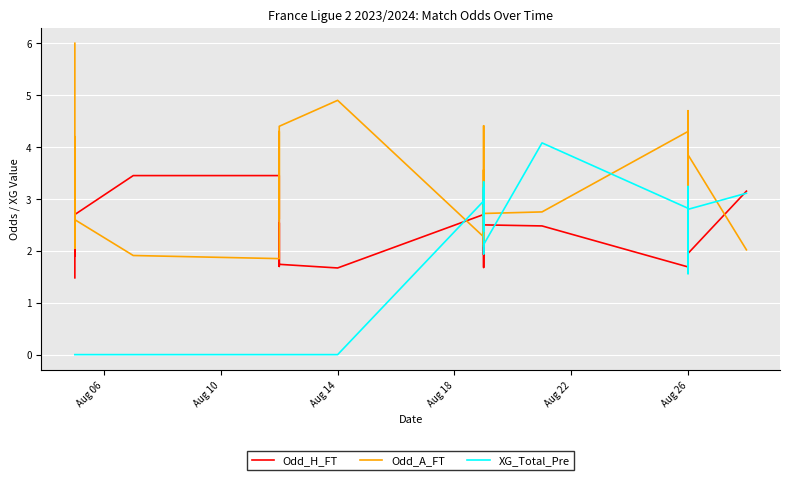

What is the label of the 40th point from the right?

Aug 06